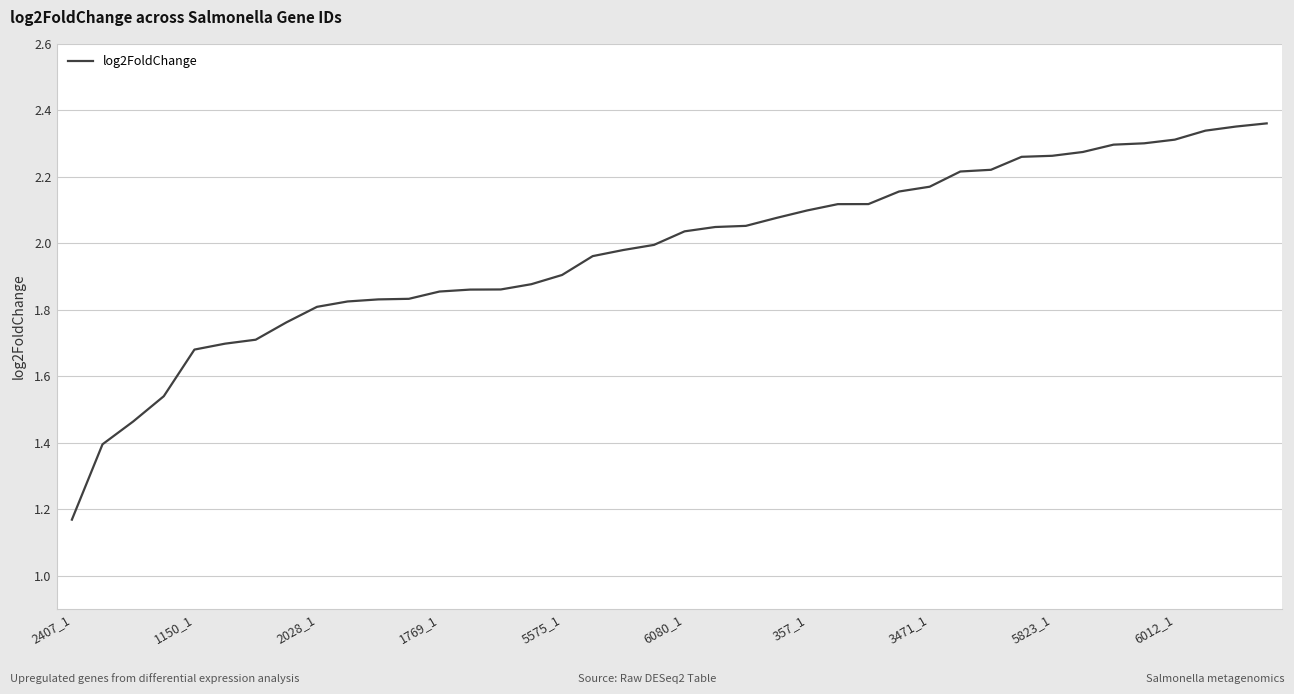

How many lines are shown in the chart?

1